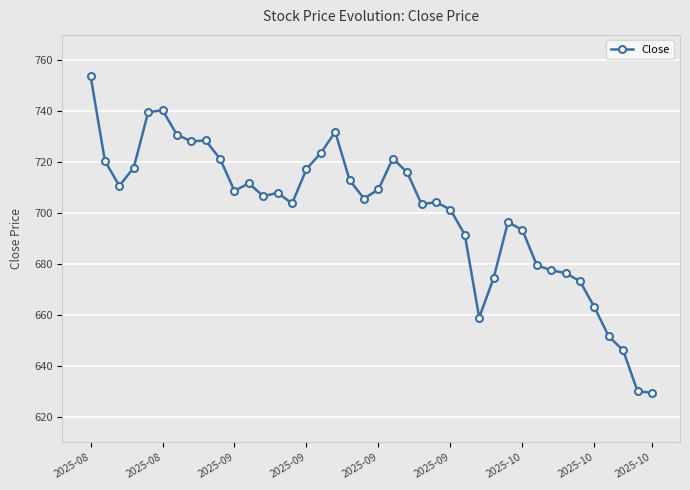

How many values are below 708?

20